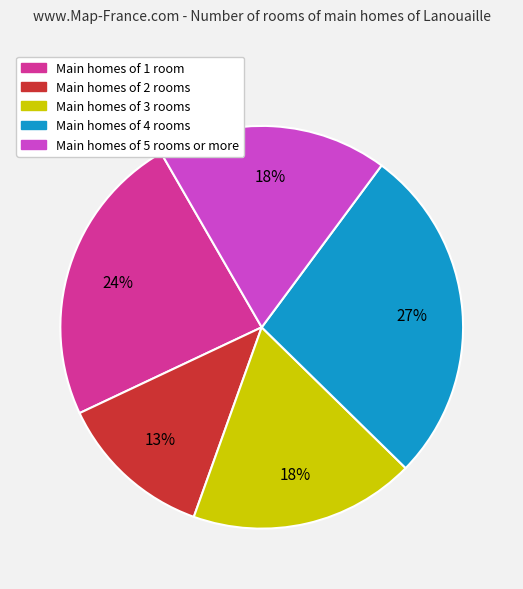

To the nearest percent, what is the average slice percentage?

20%